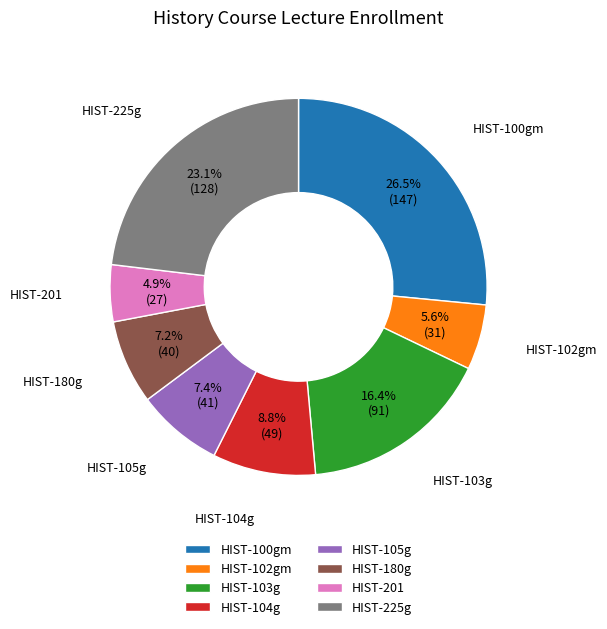

What is the smallest slice in the pie chart?

HIST-201